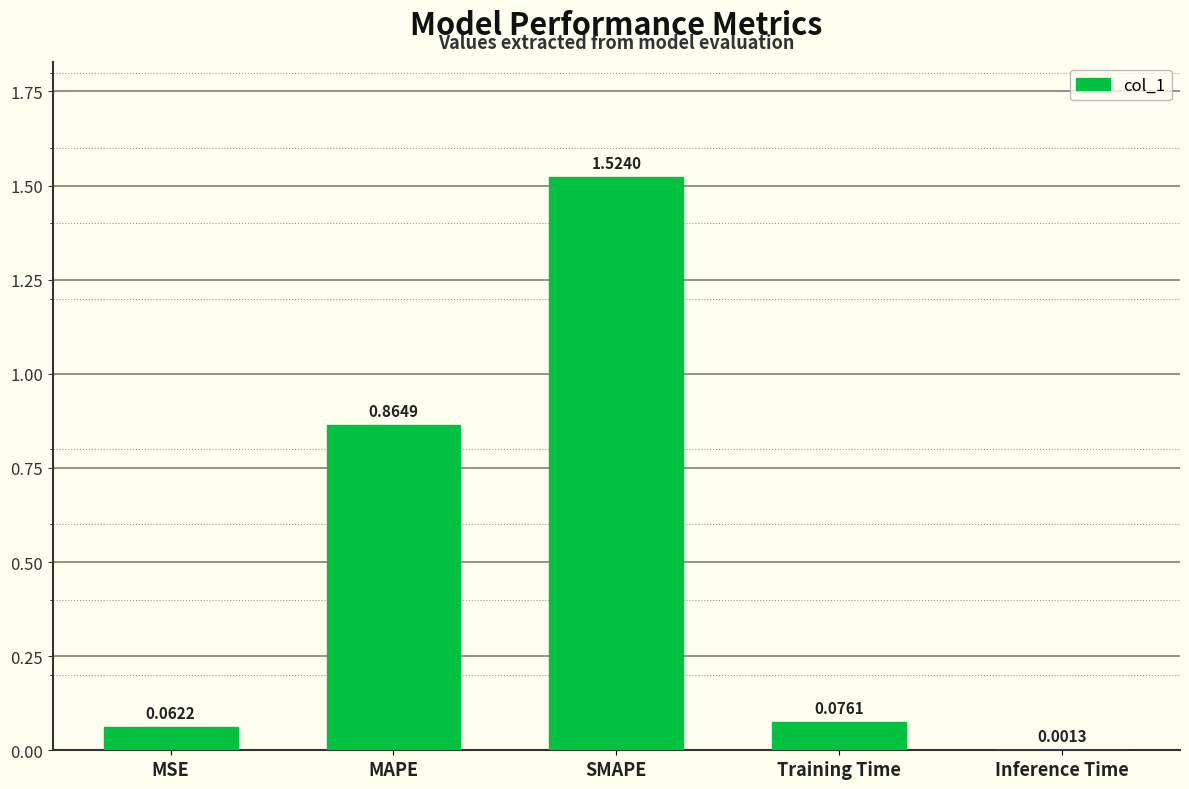

What is the difference between the values at Training Time and MAPE?

0.8